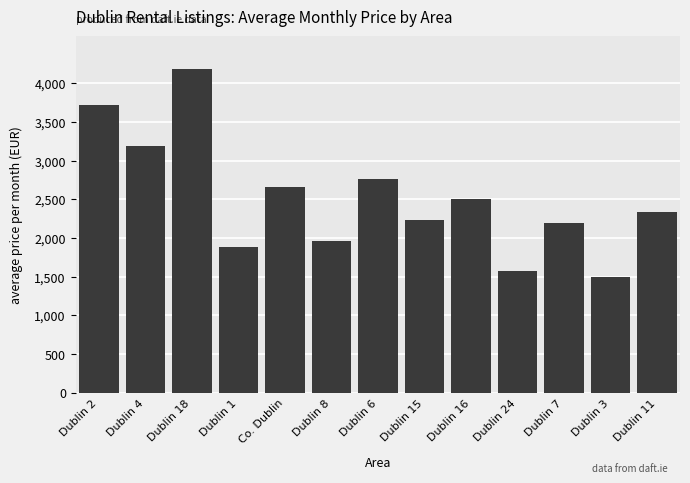

What is the change in value from Dublin 24 to Dublin 11?

+768.0